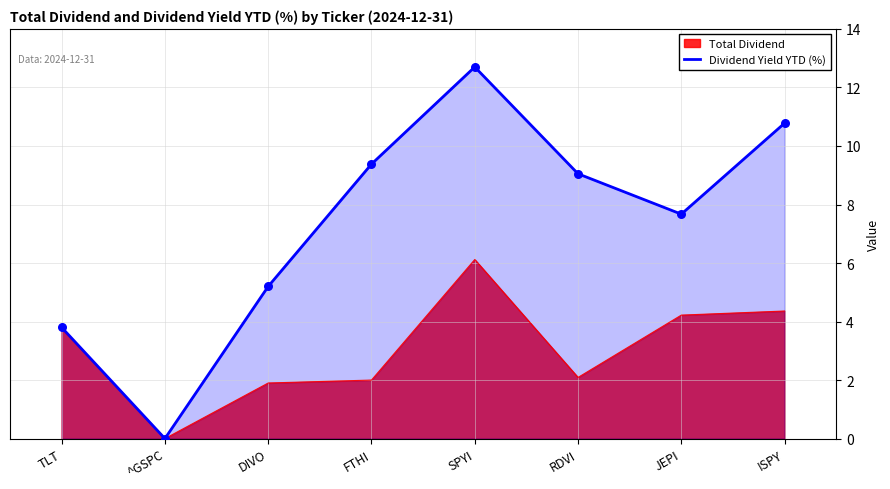

What is the difference between the highest and lowest values at SPYI?

6.6